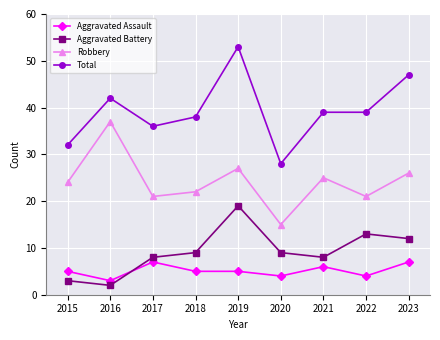

The Total series shows 39 at 2022. True or false?

True